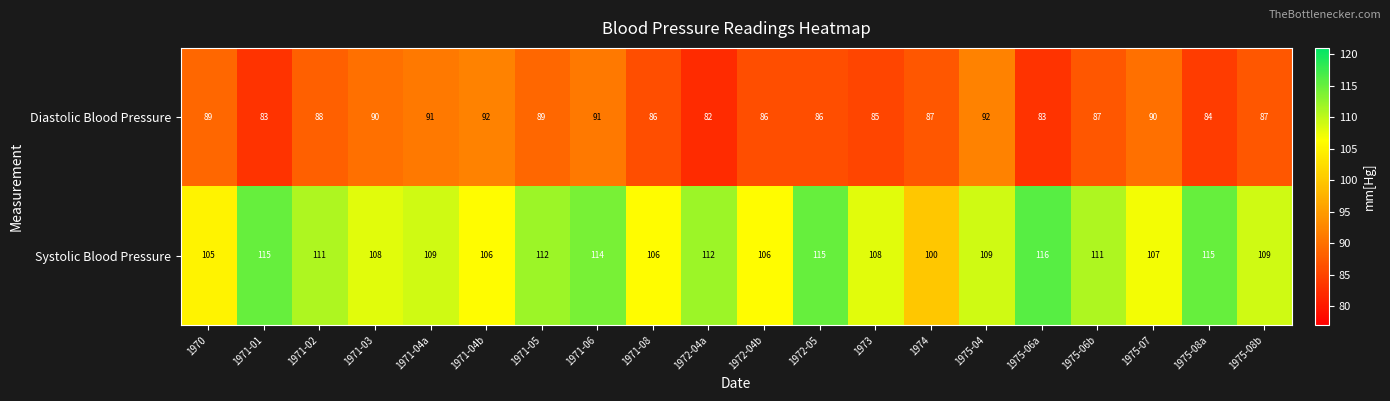

What value does the Diastolic Blood Pressure series have at 1971-05?

89